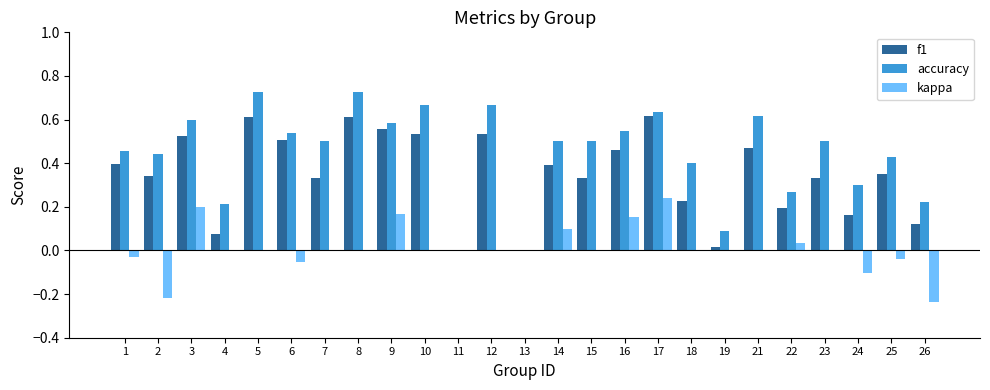

At which category is the sum across all series the highest?

17